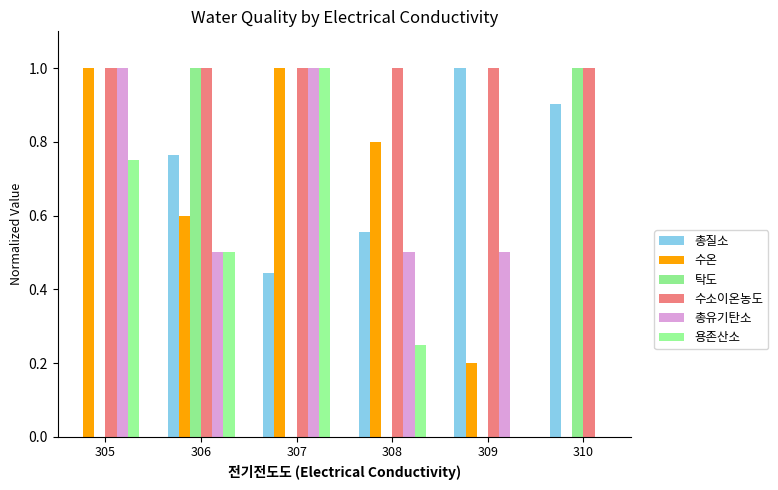

Rank the series at 310 from lowest to highest value.

수온, 총유기탄소, 용존산소, 총질소, 탁도, 수소이온농도